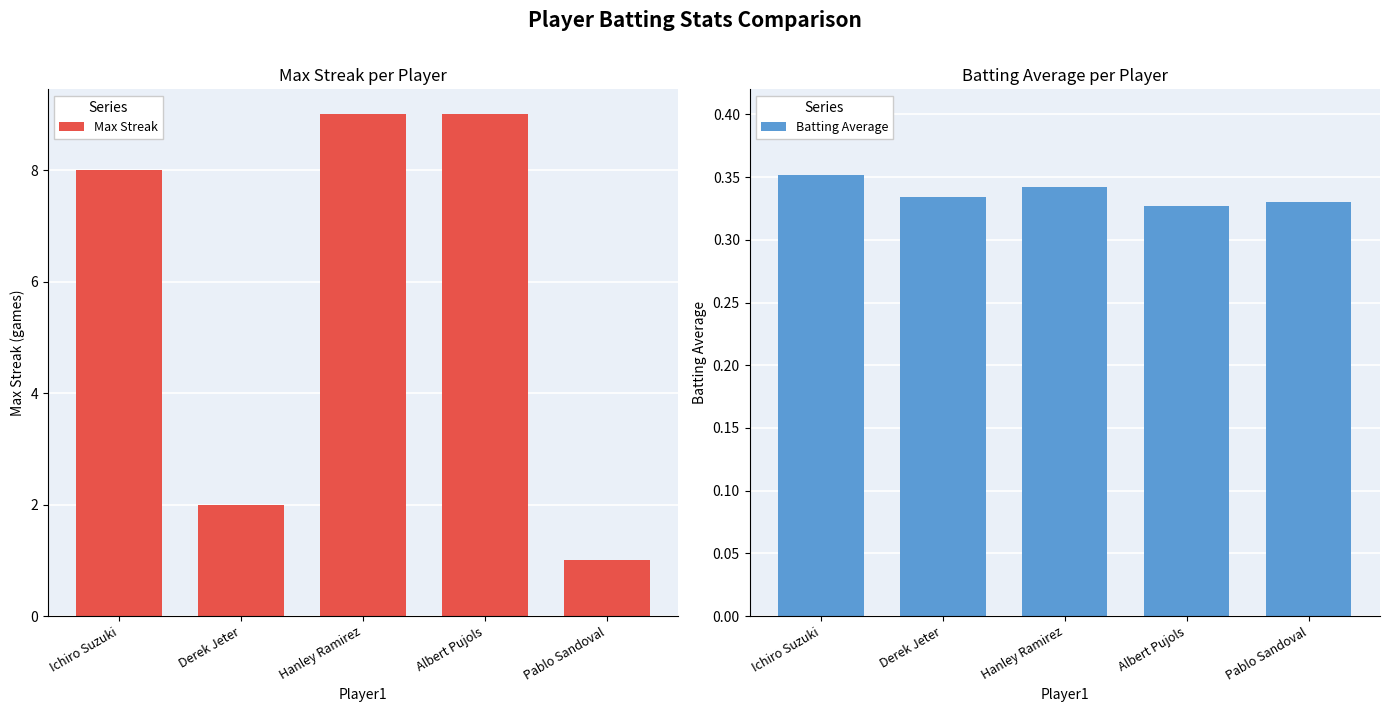

Reading left to right, what are all the values shown in this chart?

Max Streak: Ichiro Suzuki=8.0	Derek Jeter=2.0	Hanley Ramirez=9.0	Albert Pujols=9.0	Pablo Sandoval=1.0
Batting Average: Ichiro Suzuki=0.4	Derek Jeter=0.3	Hanley Ramirez=0.3	Albert Pujols=0.3	Pablo Sandoval=0.3